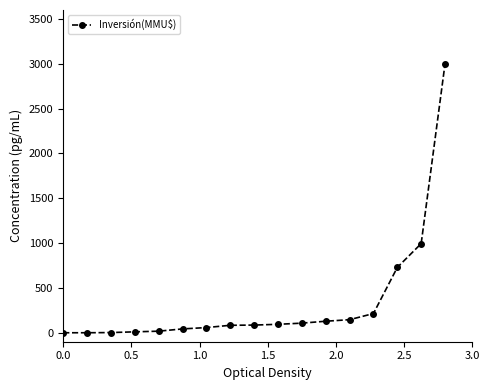

What is the sum of all values?

5712.7